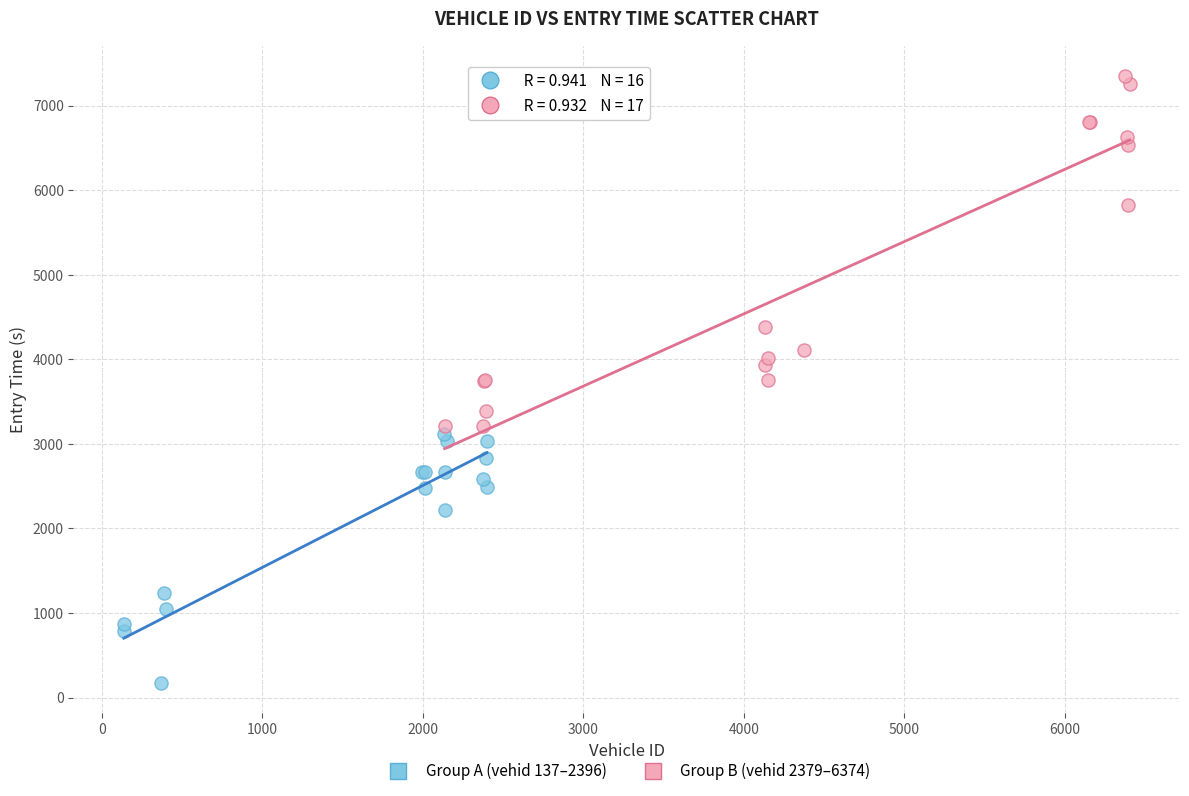

Which series has the widest spread of Y values?

Group B (vehid 2379–6374)